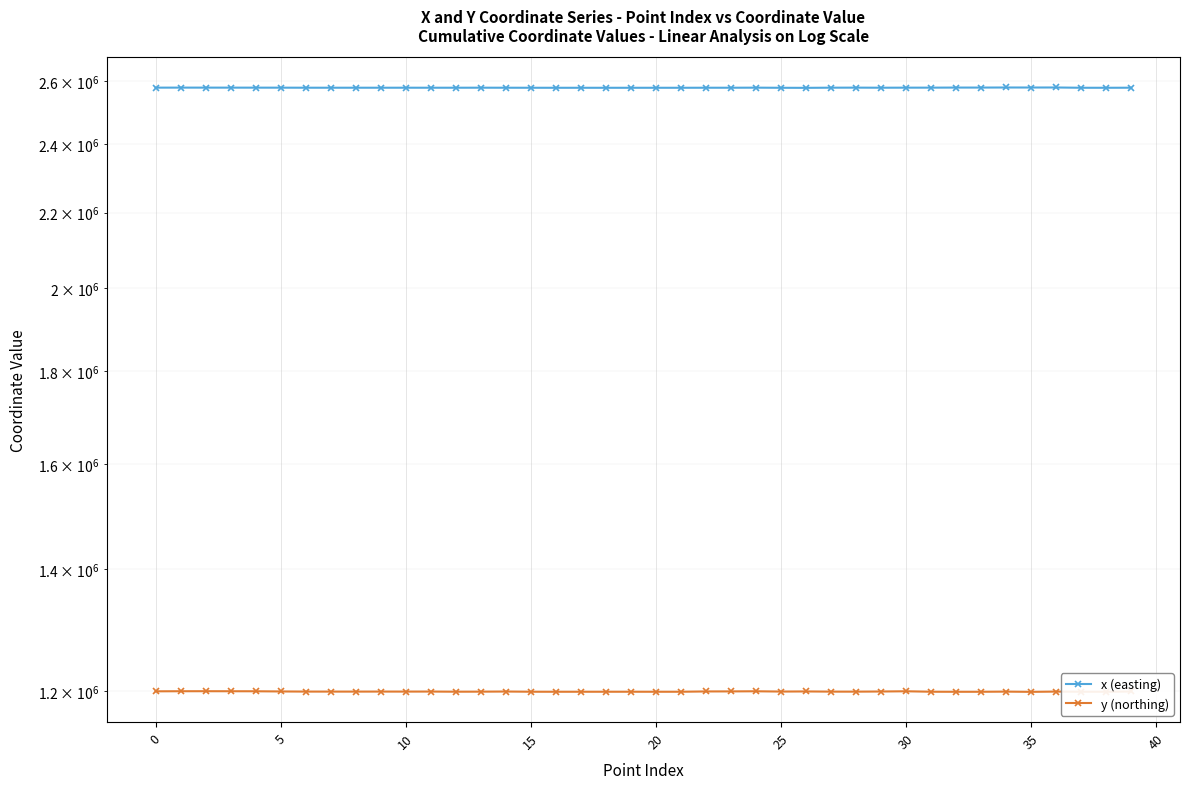

What is the difference between the maximum and second lowest values in the x (easting) series?

978.8